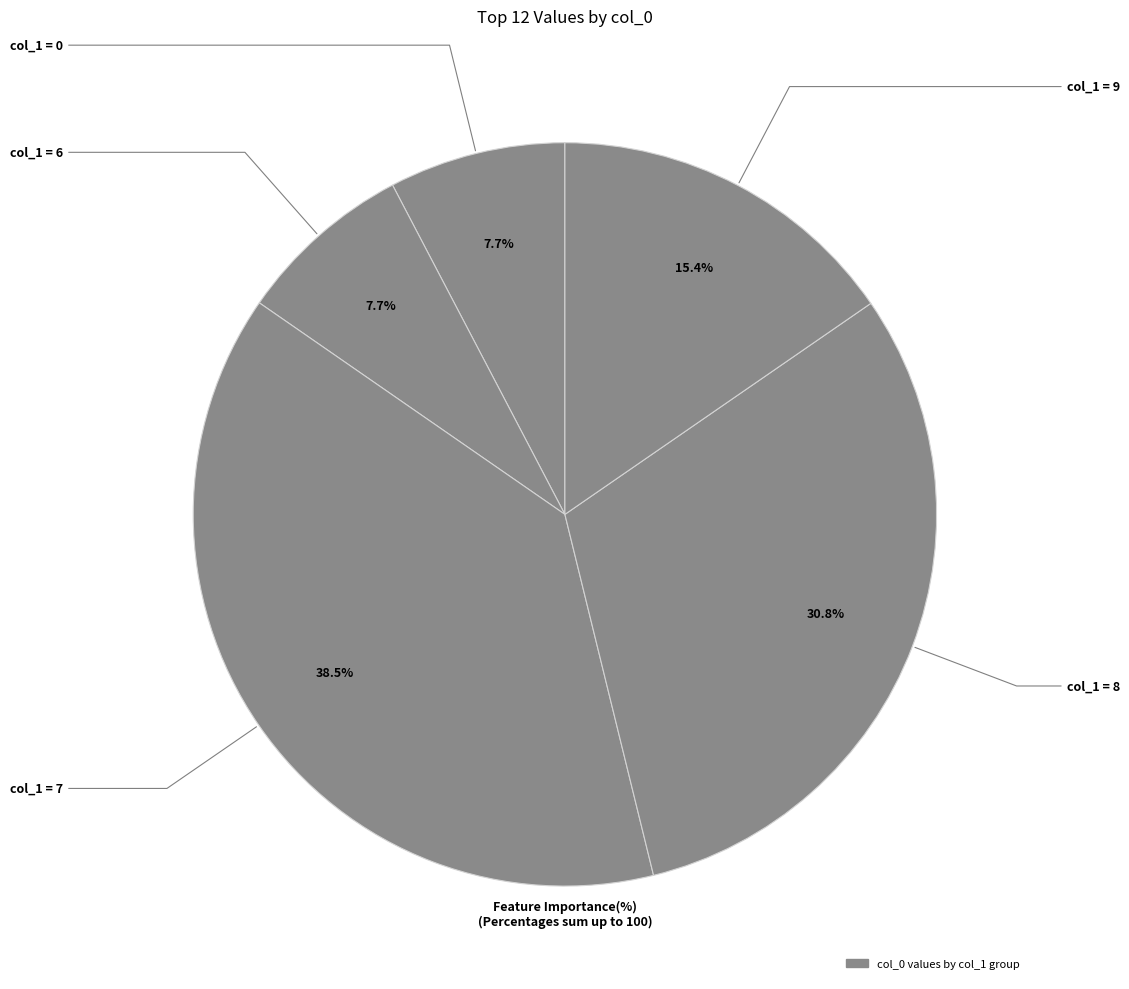

How many slices are in this pie chart?

5